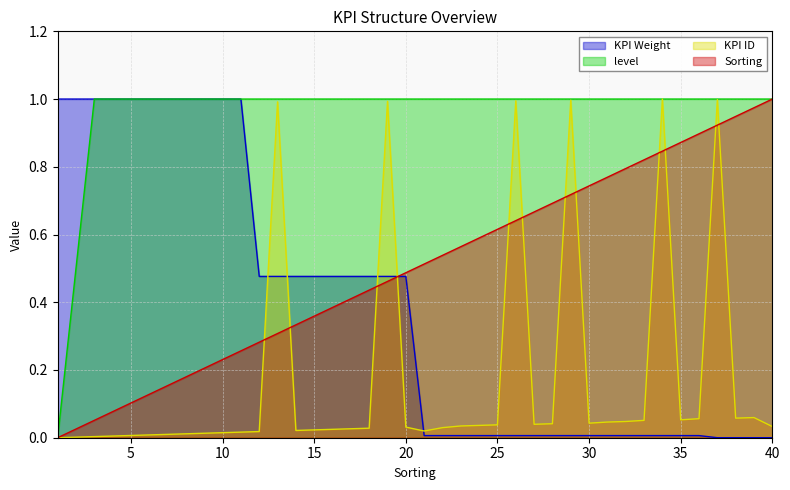

What value does the level series have at 8?

1.0